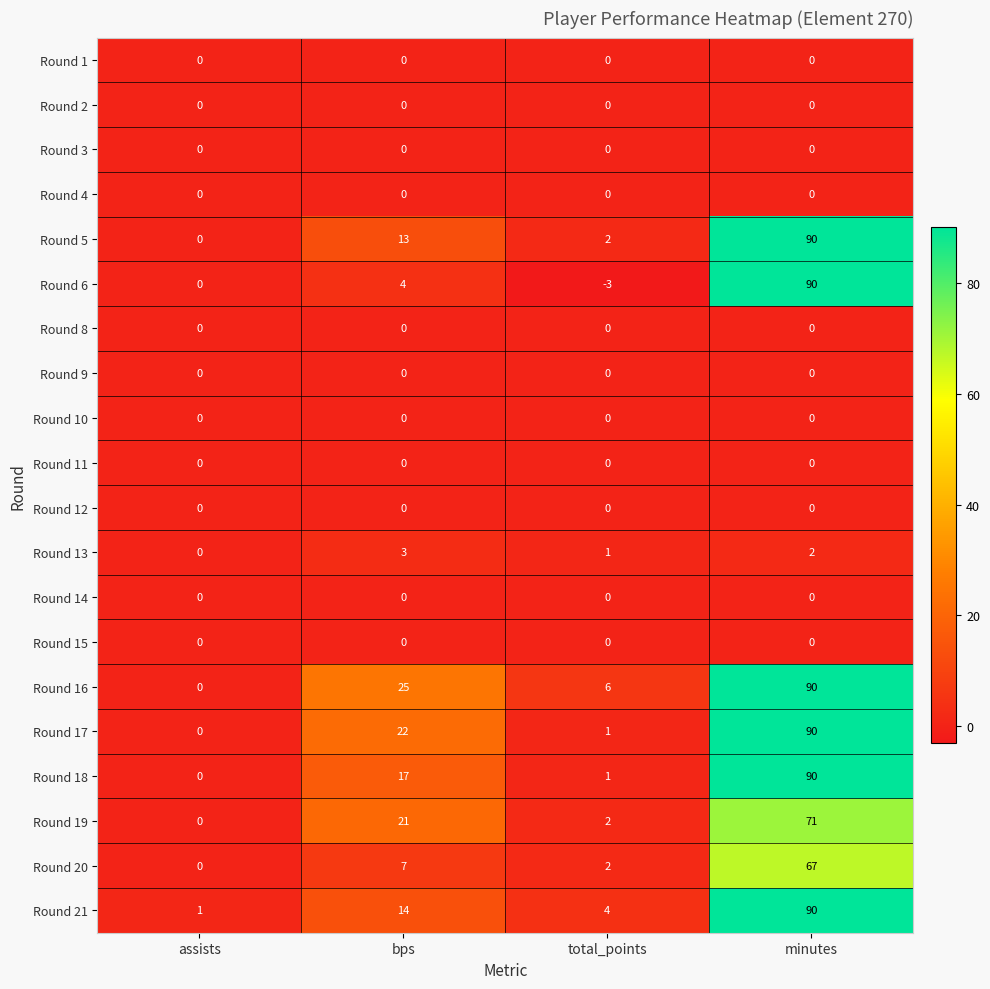

Count the number of data series in this chart.

20